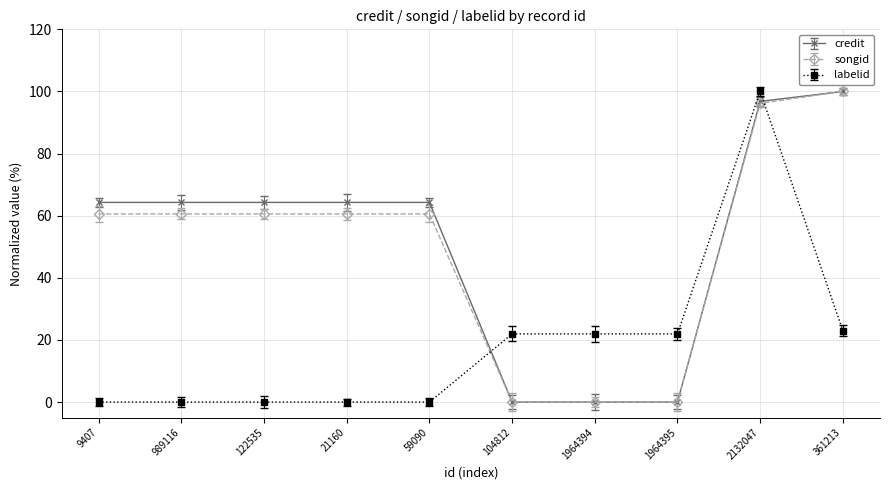

True or false: songid and labelid intersect in this chart.

True